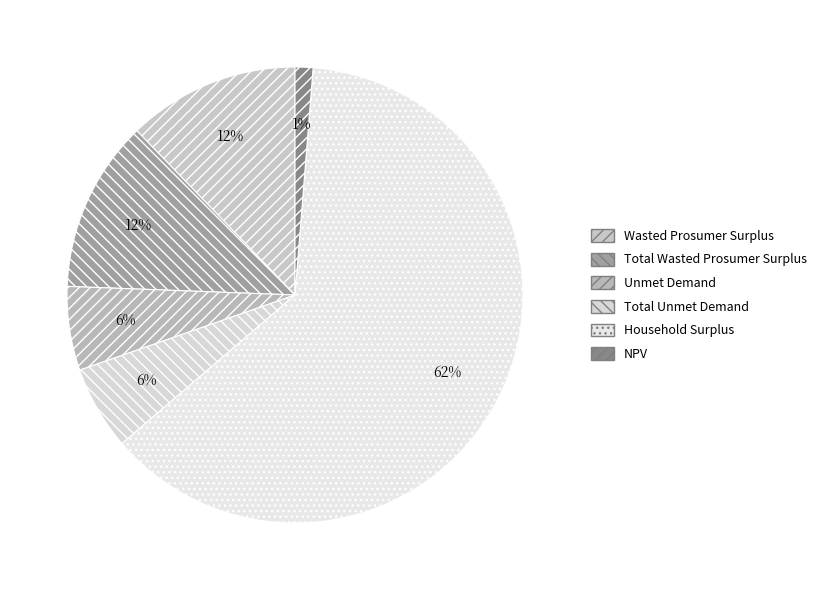

Is it true that Household Surplus is 53% of the pie?

False